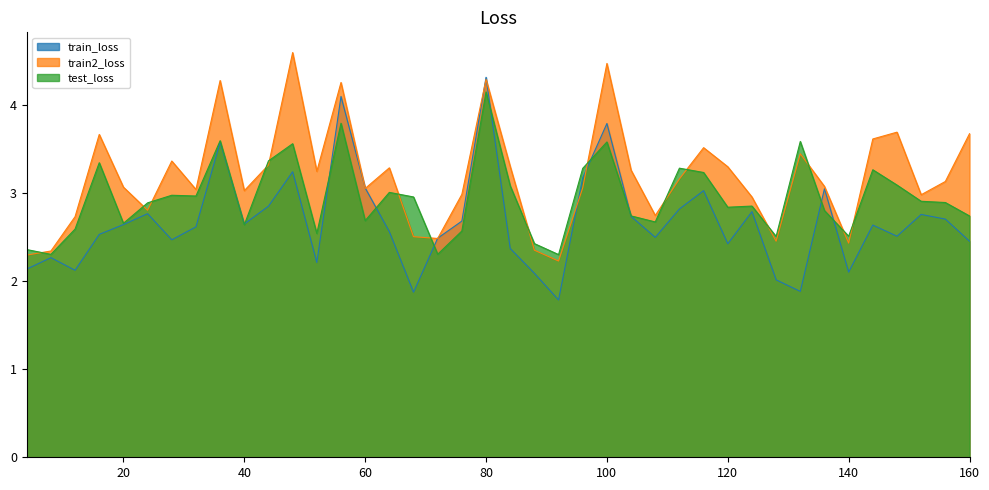

List the labels in order of train_loss value, largest first.

80, 56, 100, 36, 48, 96, 60, 136, 116, 44, 112, 124, 24, 152, 104, 156, 76, 40, 20, 144, 32, 64, 16, 148, 108, 72, 28, 160, 120, 84, 8, 52, 4, 12, 140, 88, 128, 132, 68, 92